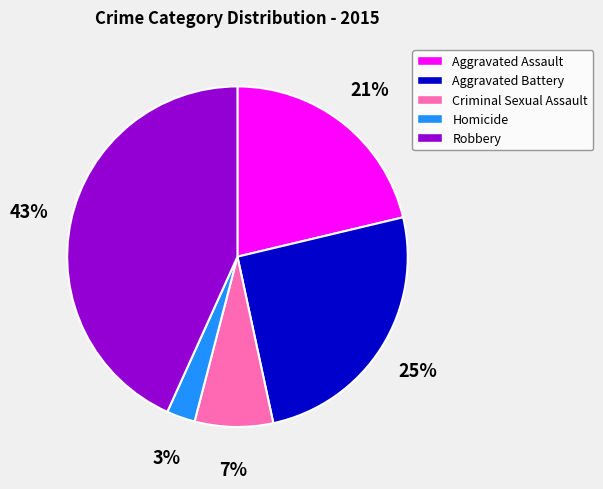

Which slice is the largest?

Robbery